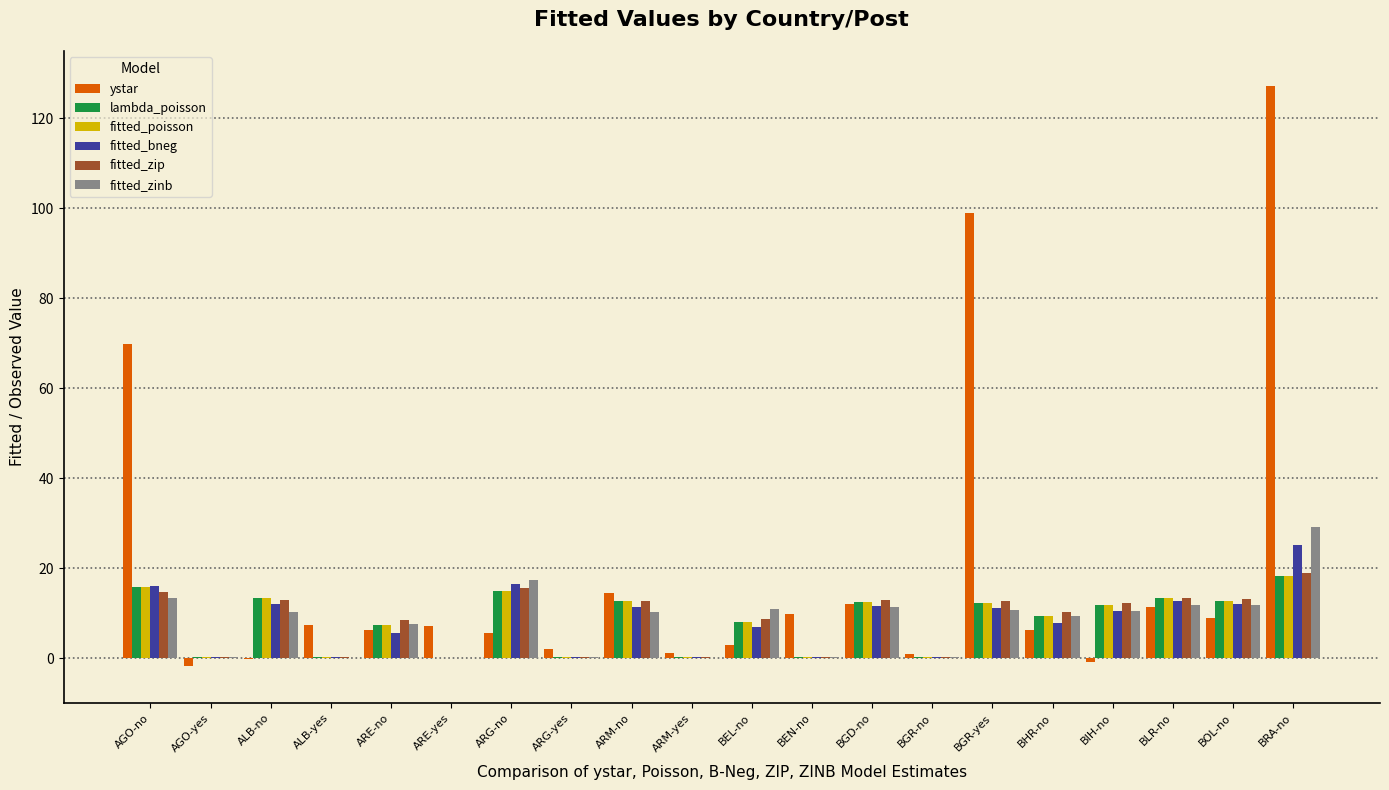

Which series changed the most between BEN-no and BGR-yes?

ystar